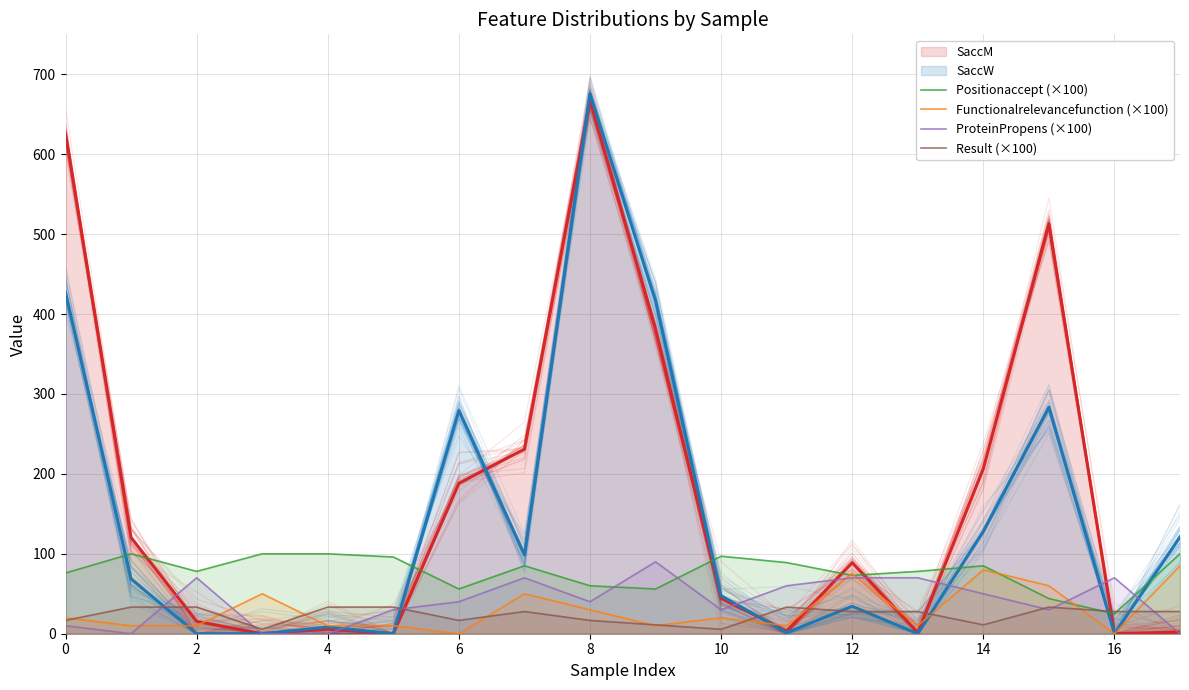

What is the difference between the maximum and minimum values in the Result (×100) series?

27.8